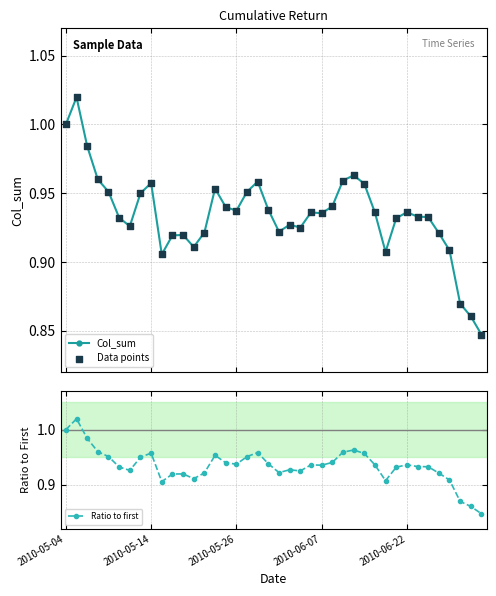

What is the total value across all series at 7?

2.8